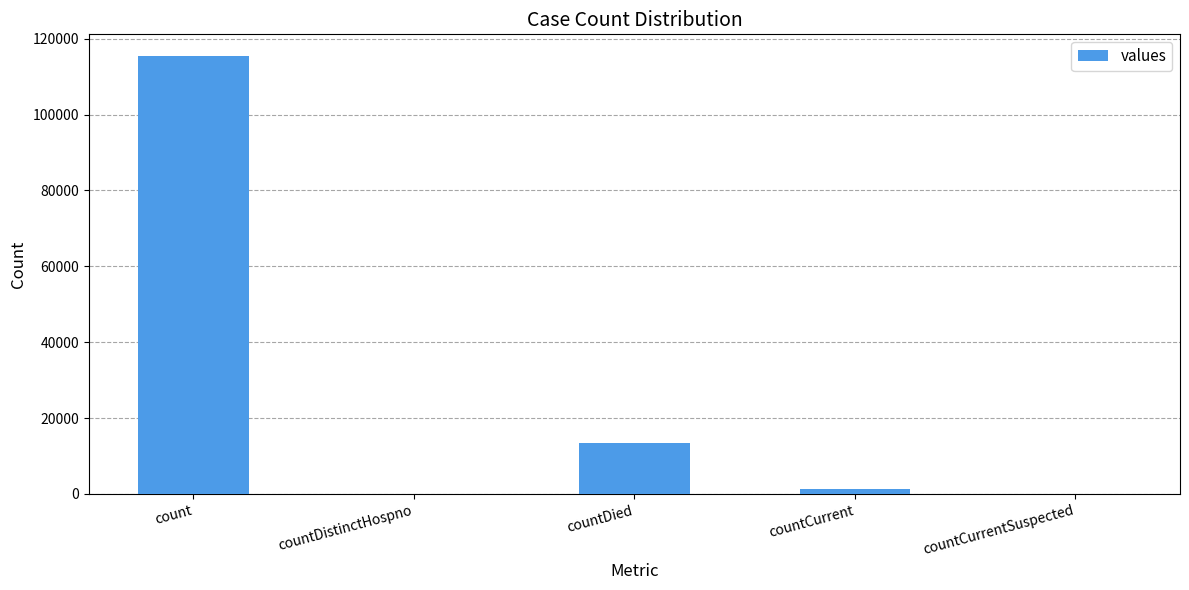

True or false: the data shows -45522 at countDistinctHospno.

False